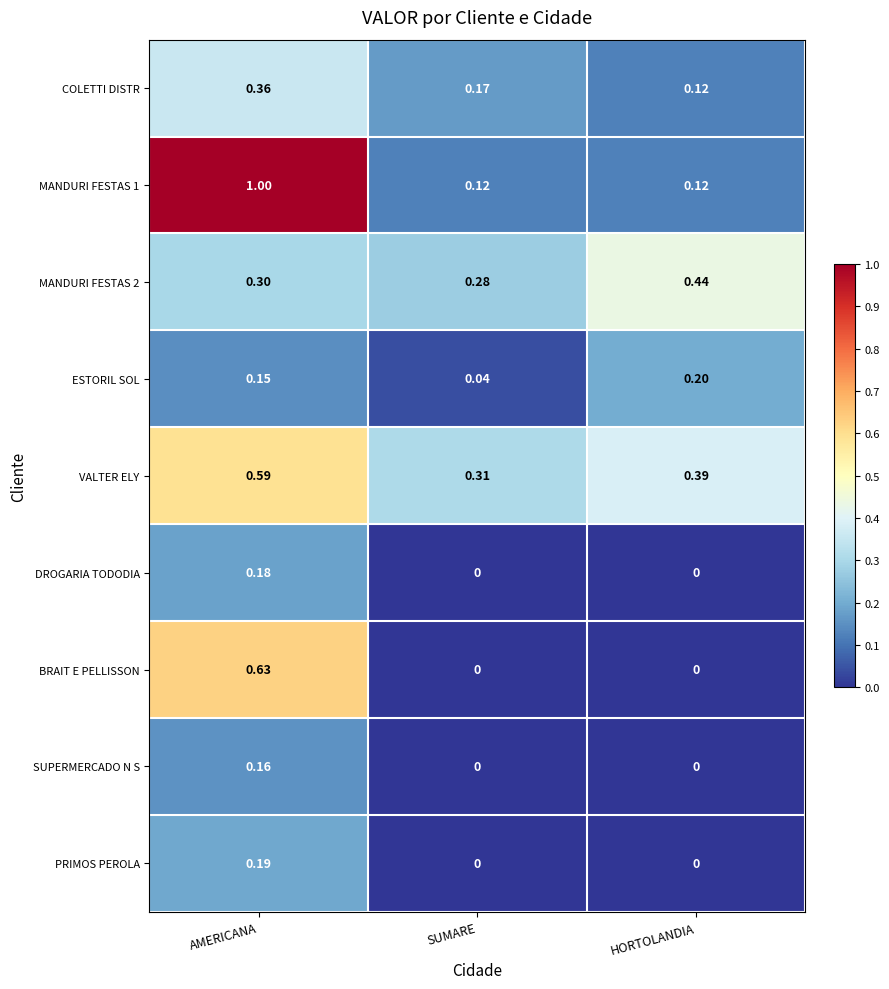

What is the maximum value shown in the chart?

1.0